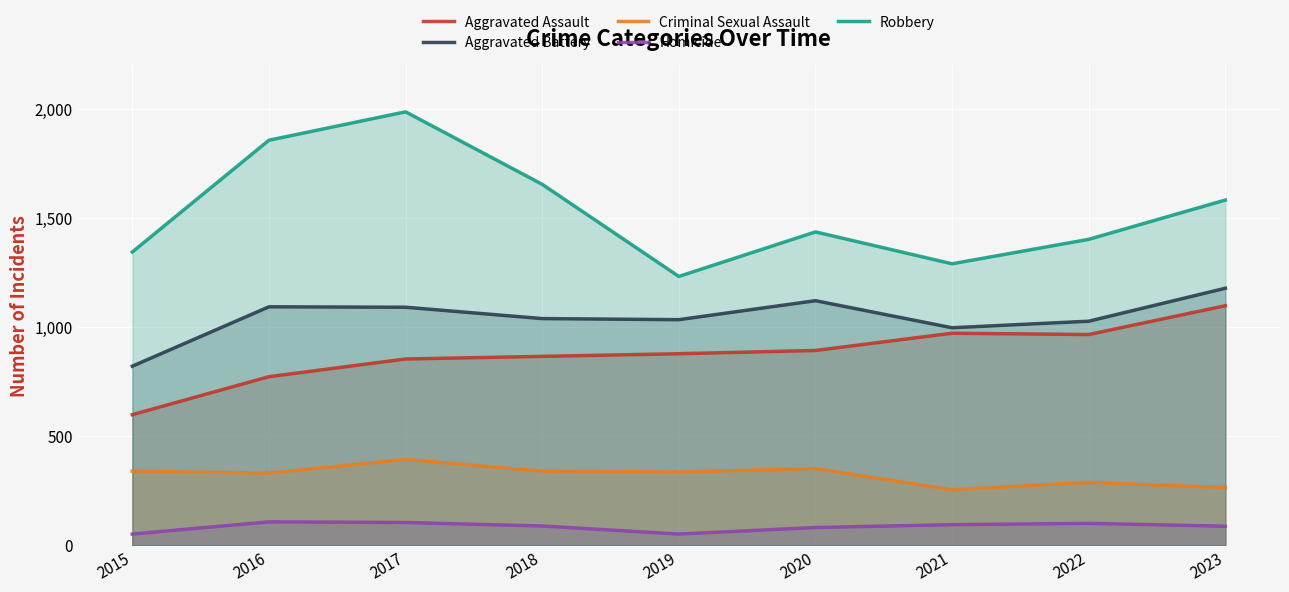

Between 2022 and 2016, which is larger?

2022